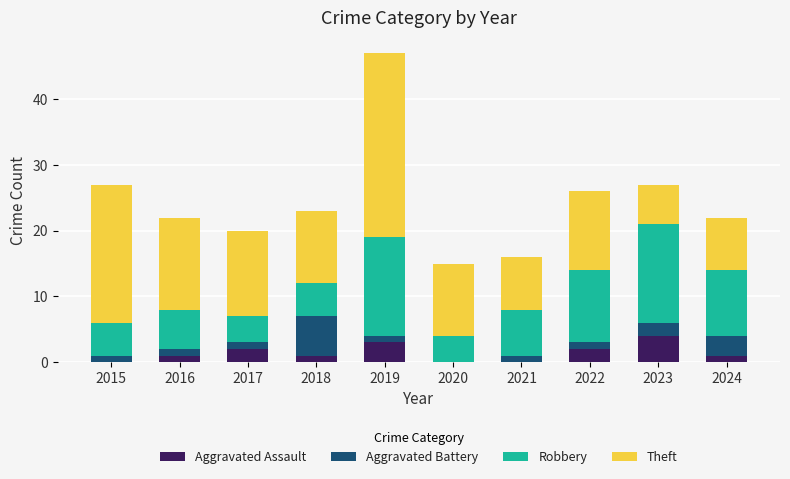

Count the number of categories in the chart.

10